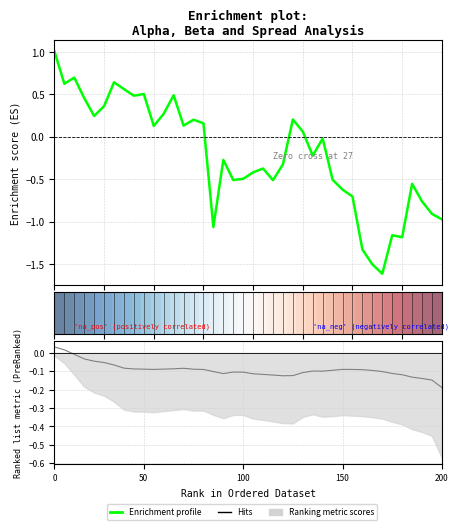

The Hits series shows -0.0 at 200. True or false?

False